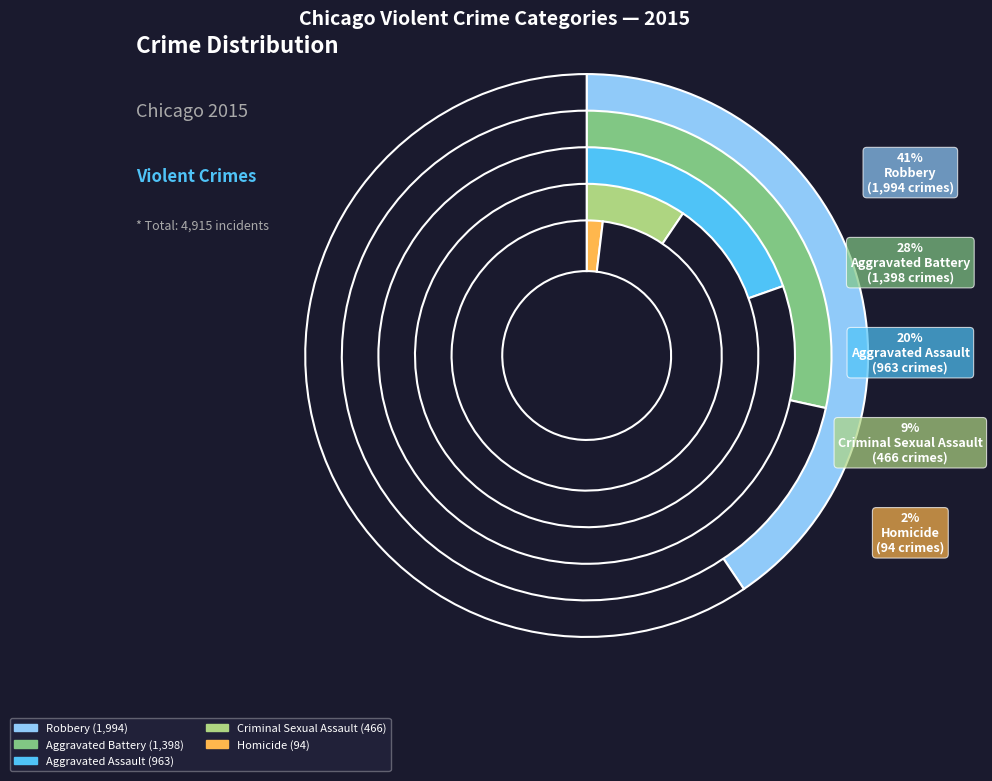

Count the number of slices in the pie.

5